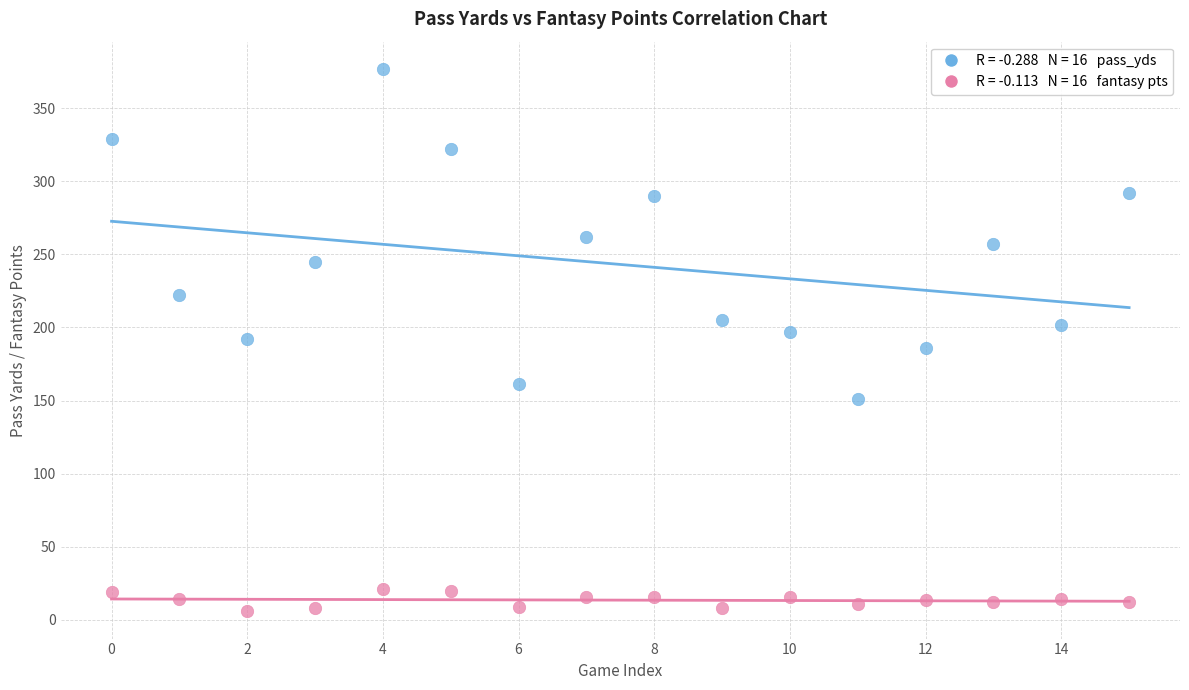

Across all data points, what is the range of Y values (max minus min)?

371.3